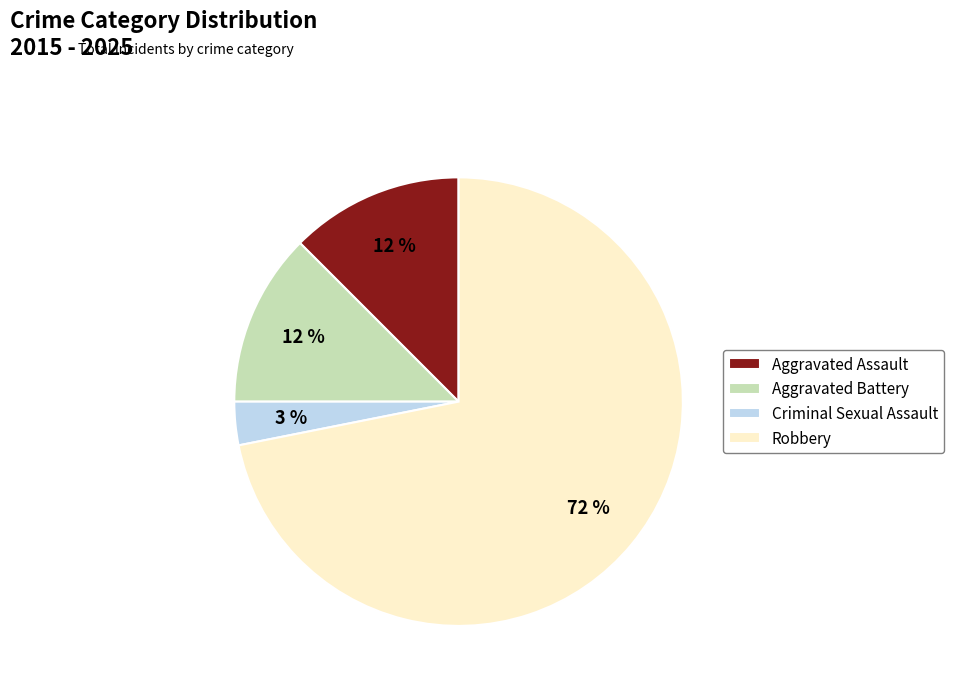

How many slices are in this pie chart?

4